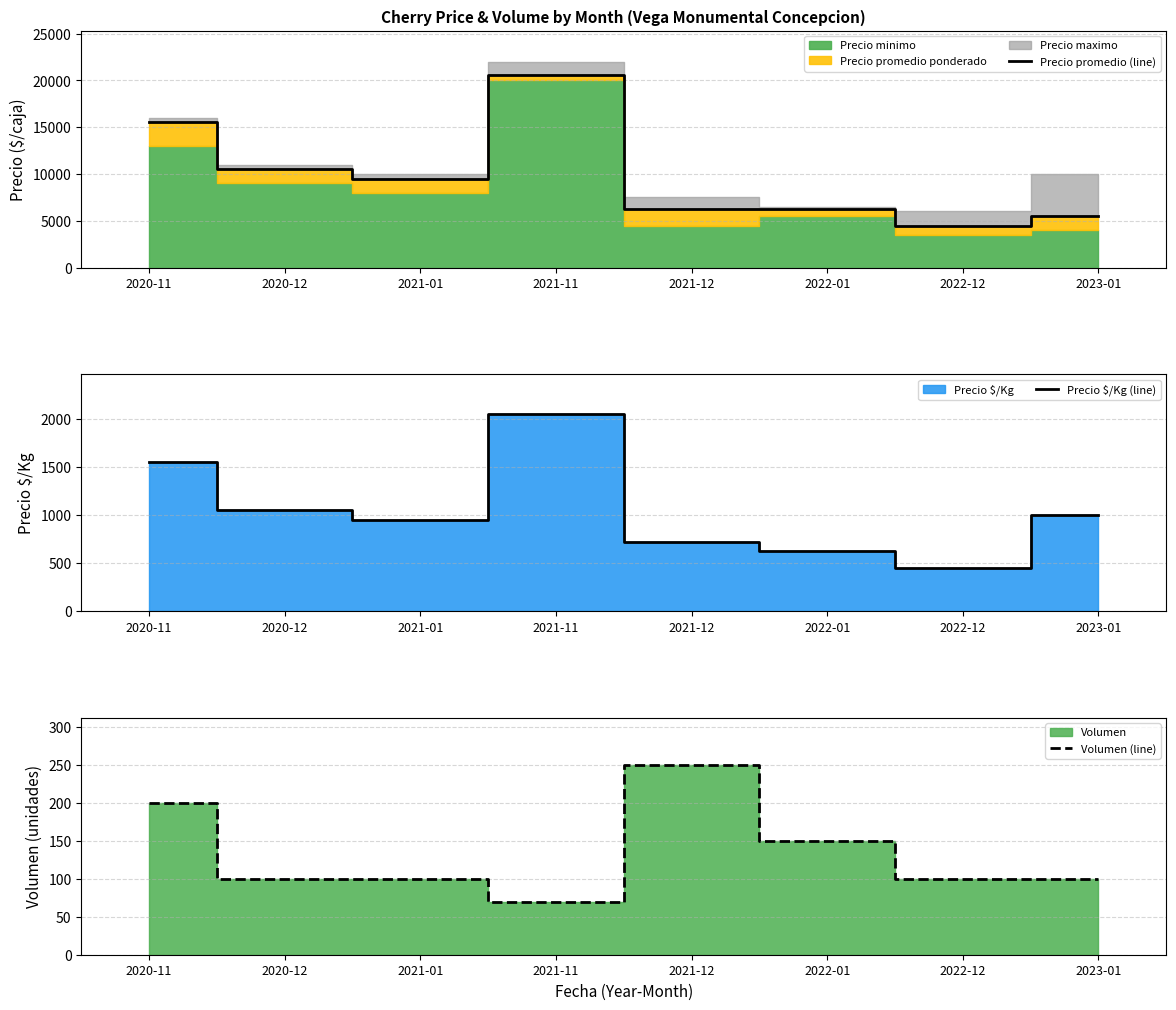

What is the label of the 1st point from the right?

2023-01